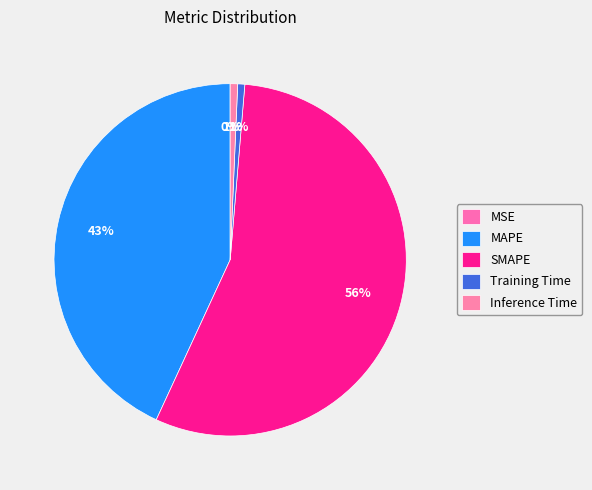

What percentage do Inference Time and MSE together represent?

0.7%